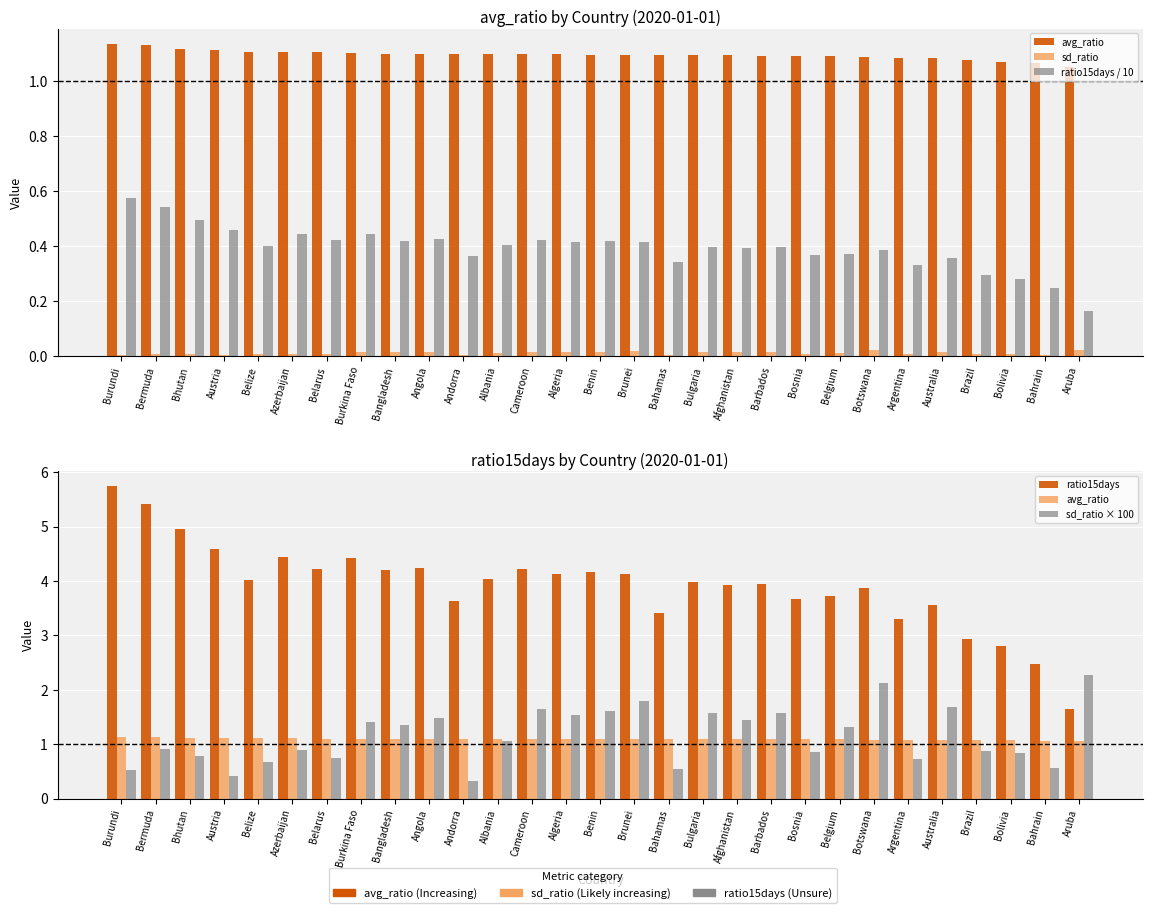

Count the ratio15days / 10 values in the range 0 to 1.

29